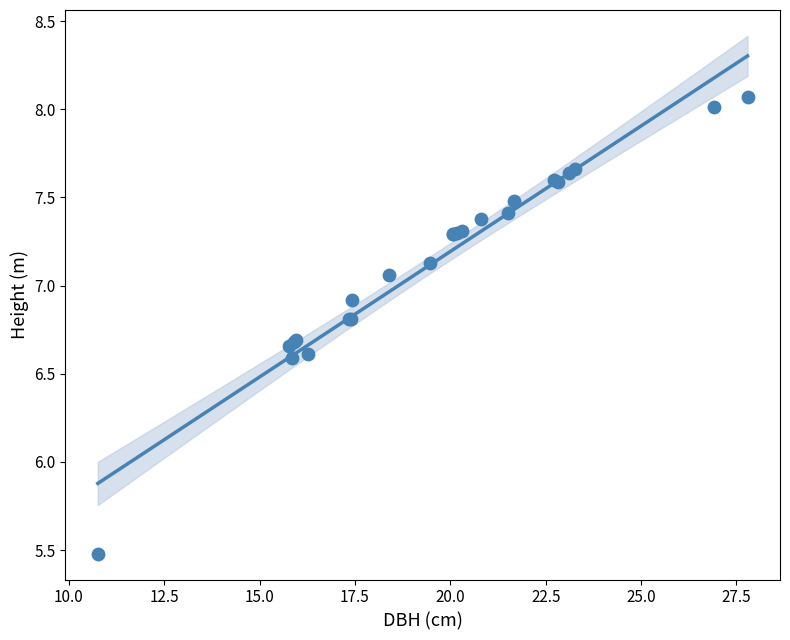

What Y value in the scatter plot is closest to 6?

5.5